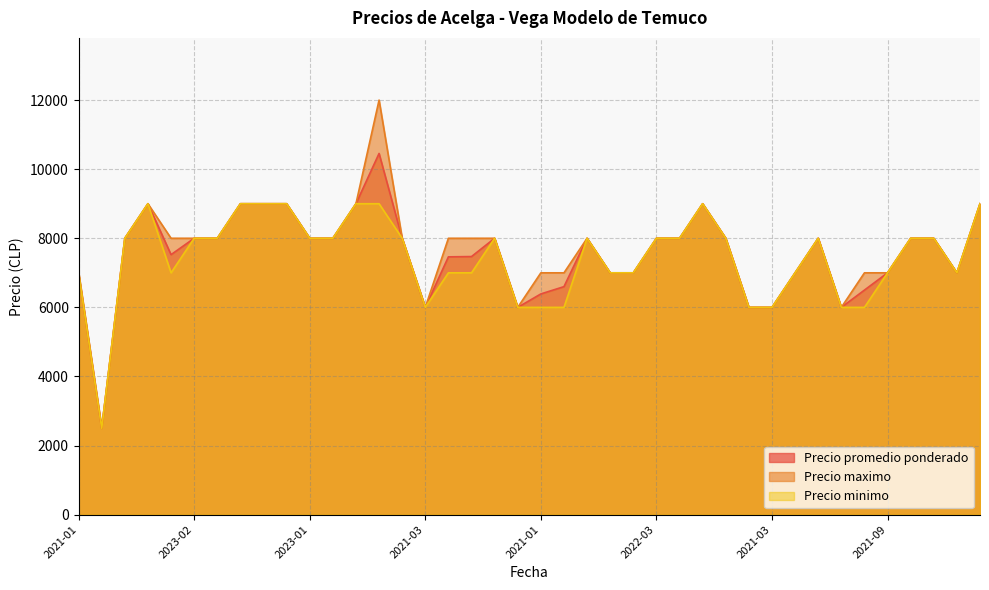

The value of Precio minimo at 2023-02 is 8000. True or false?

True